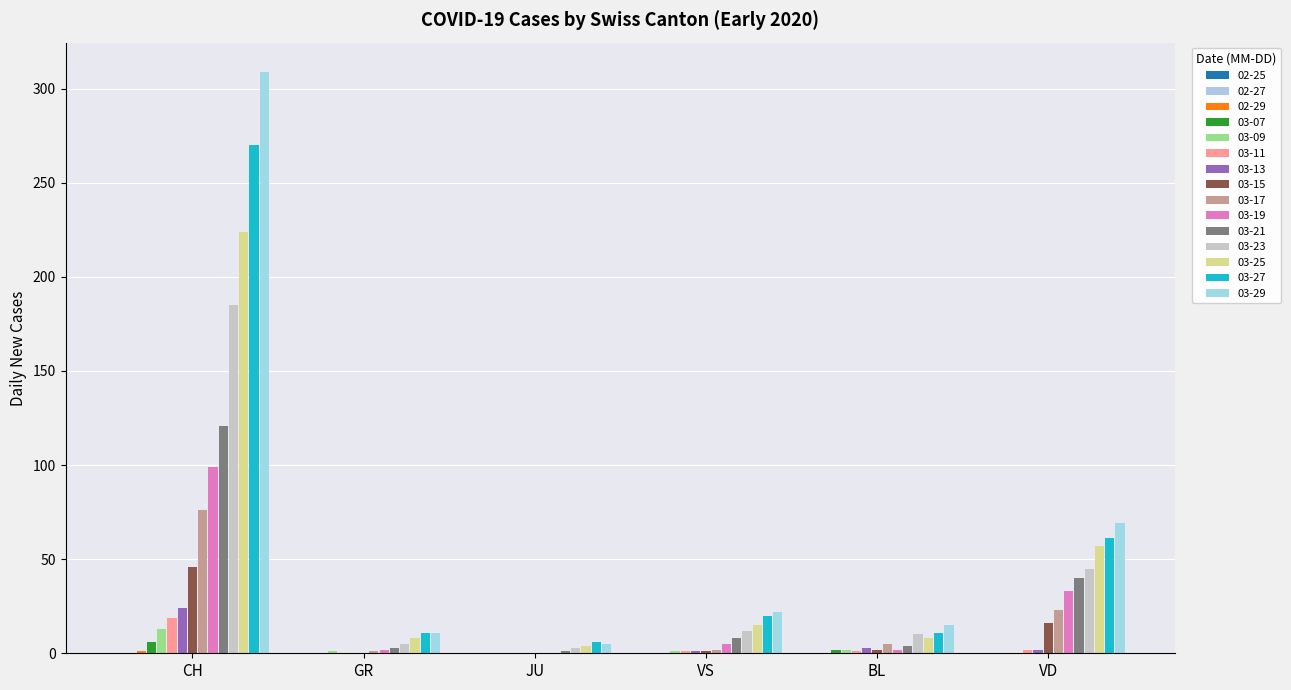

How many data points does each series have?

6